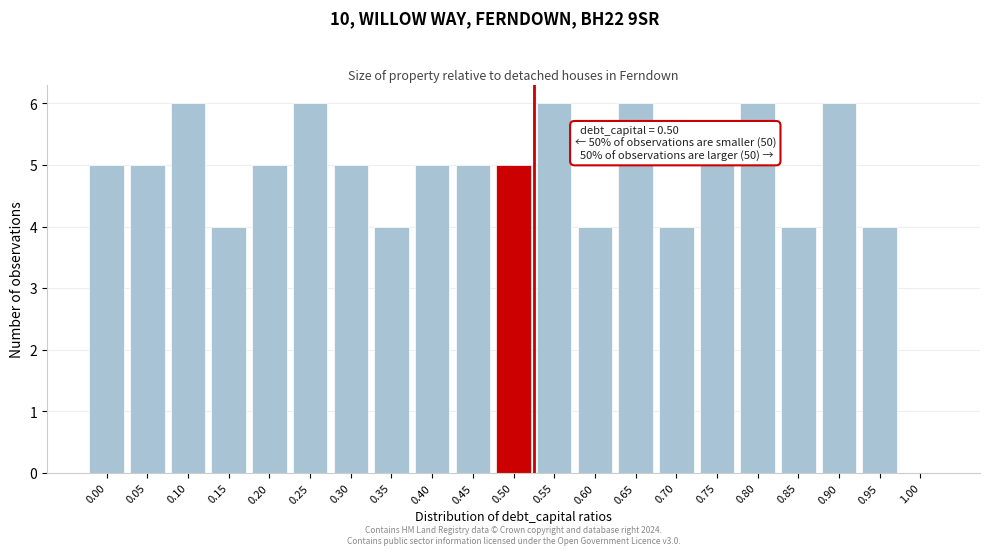

Reading right to left, list all the values displayed in this chart.

1.00=0	0.95=4	0.90=6	0.85=4	0.80=6	0.75=5	0.70=4	0.65=6	0.60=4	0.55=6	0.50=5	0.45=5	0.40=5	0.35=4	0.30=5	0.25=6	0.20=5	0.15=4	0.10=6	0.05=5	0.00=5